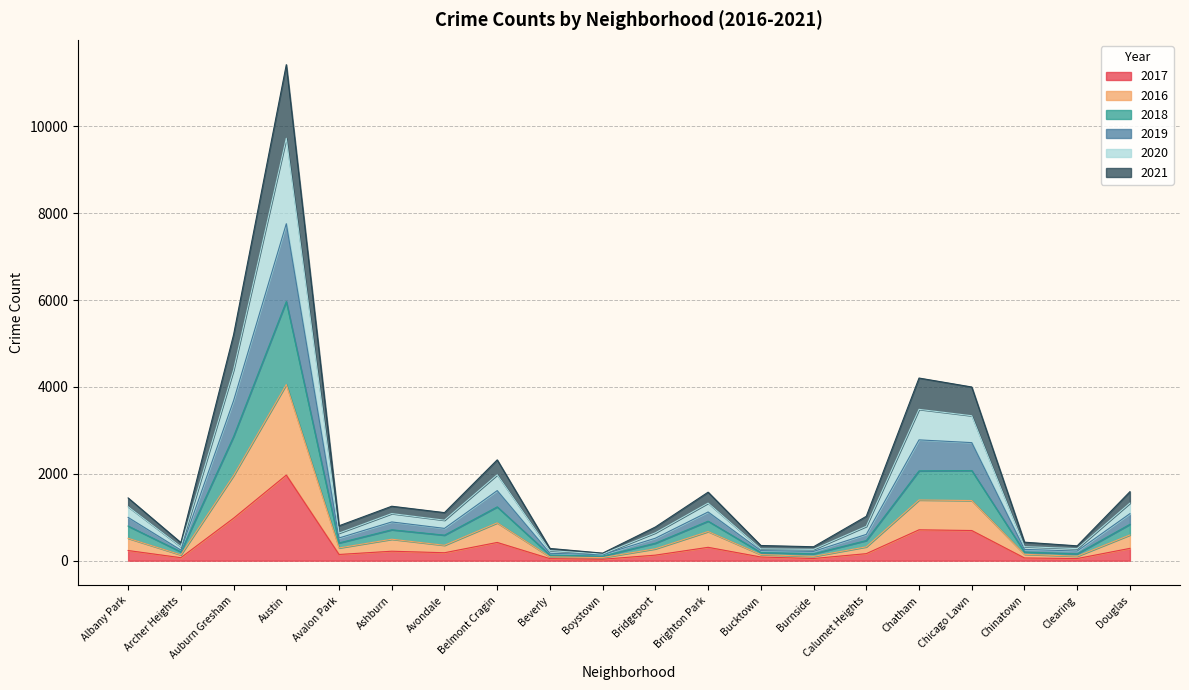

At which category is the sum across all series the highest?

Austin